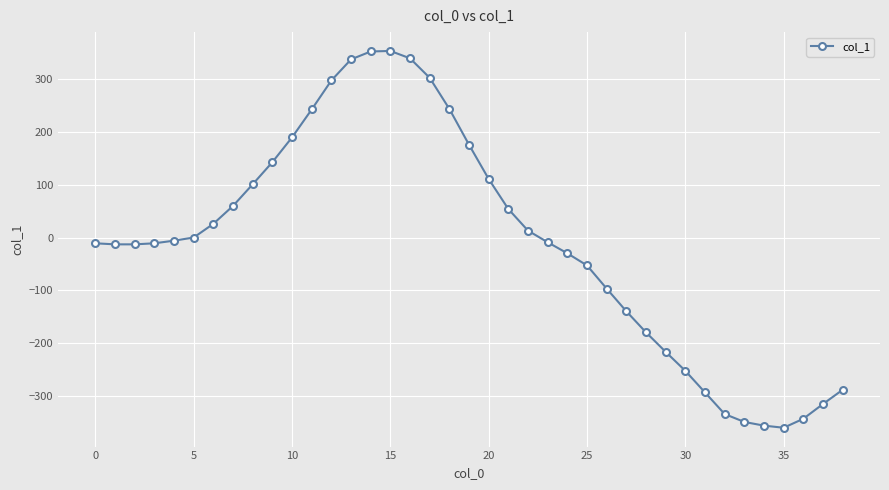

What is the sum of all values?

-332